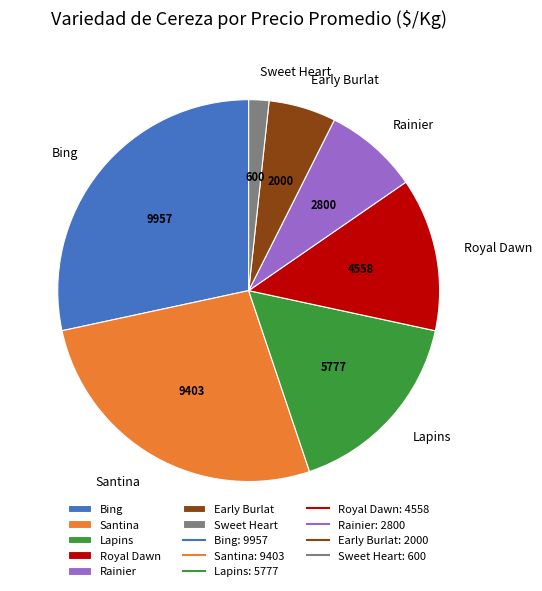

Which slice is the smallest?

Sweet Heart